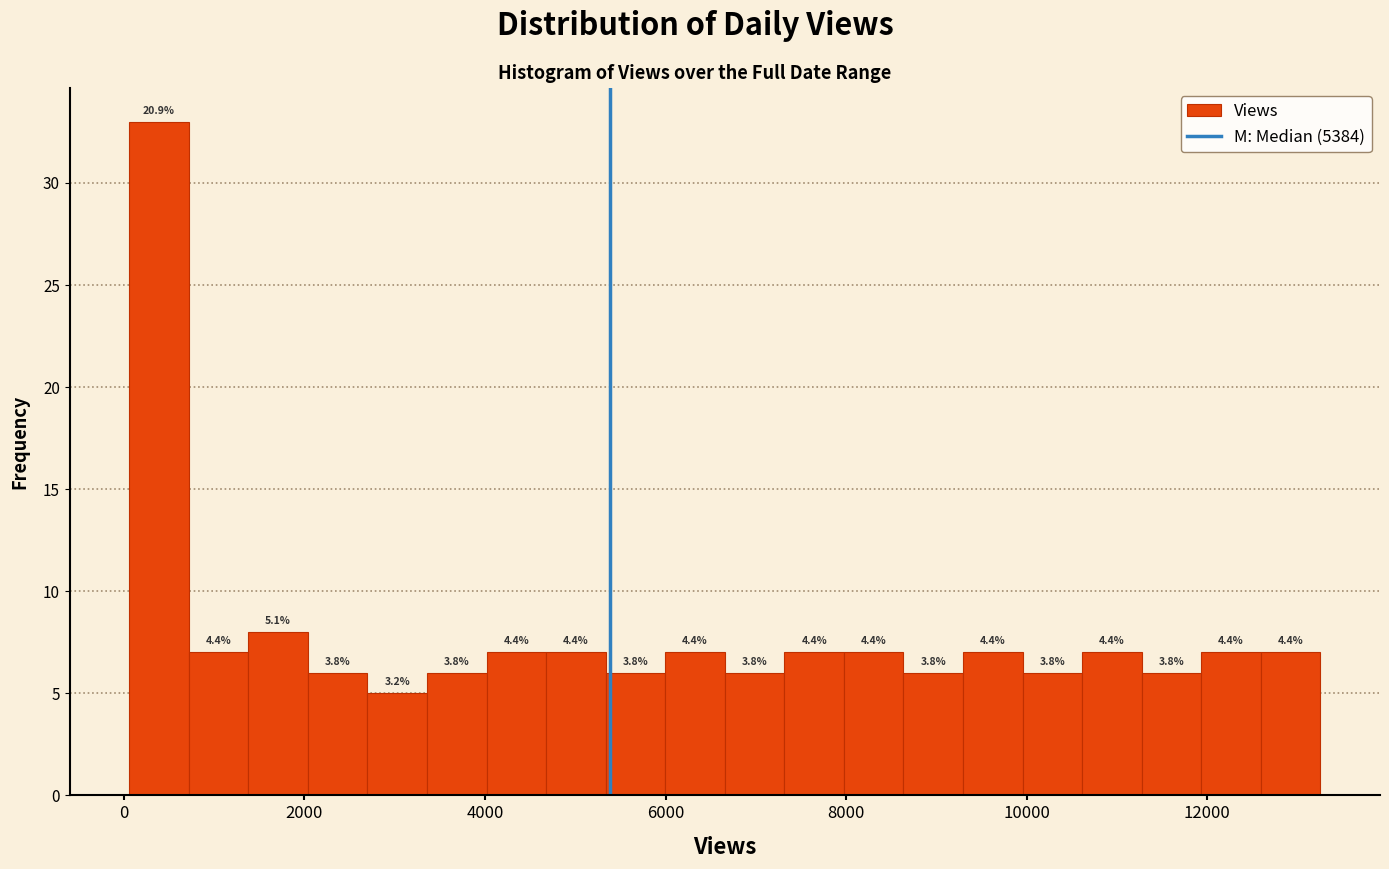

Around what value on the x-axis is the tallest bar? Give the approximate position of its centre, as read against the axis.

400